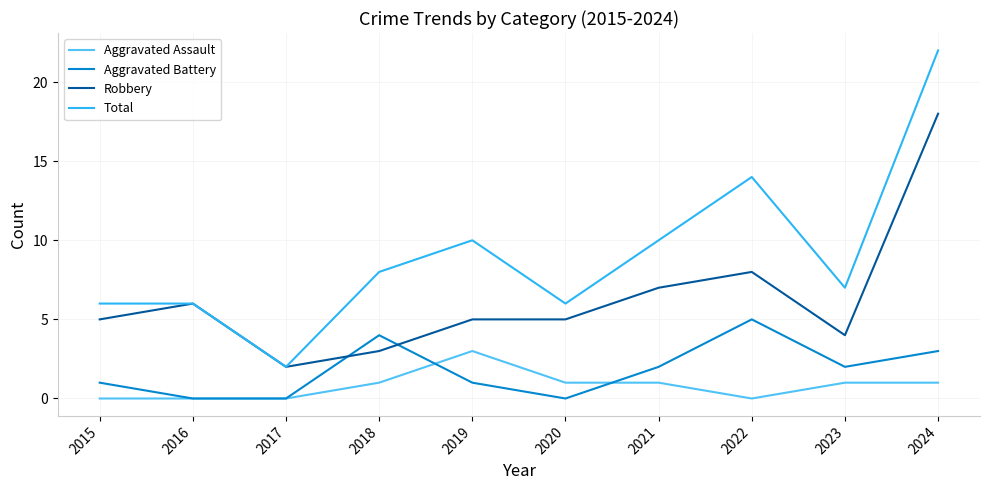

Rank the series at 2018 from highest to lowest value.

Total, Aggravated Battery, Robbery, Aggravated Assault